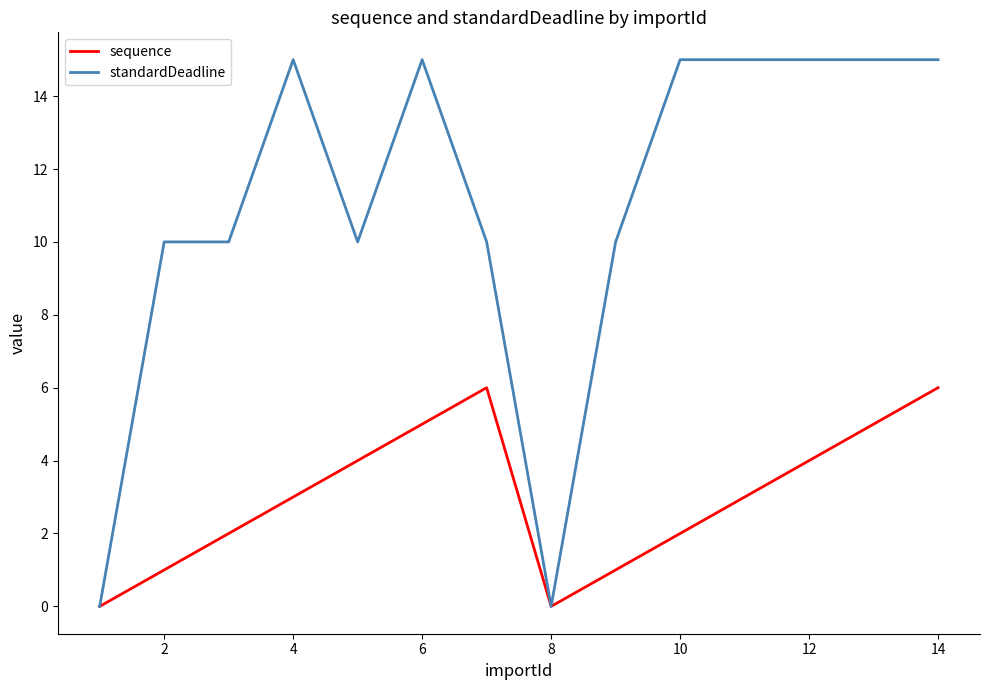

Rank the series by their maximum value, from highest to lowest.

standardDeadline, sequence